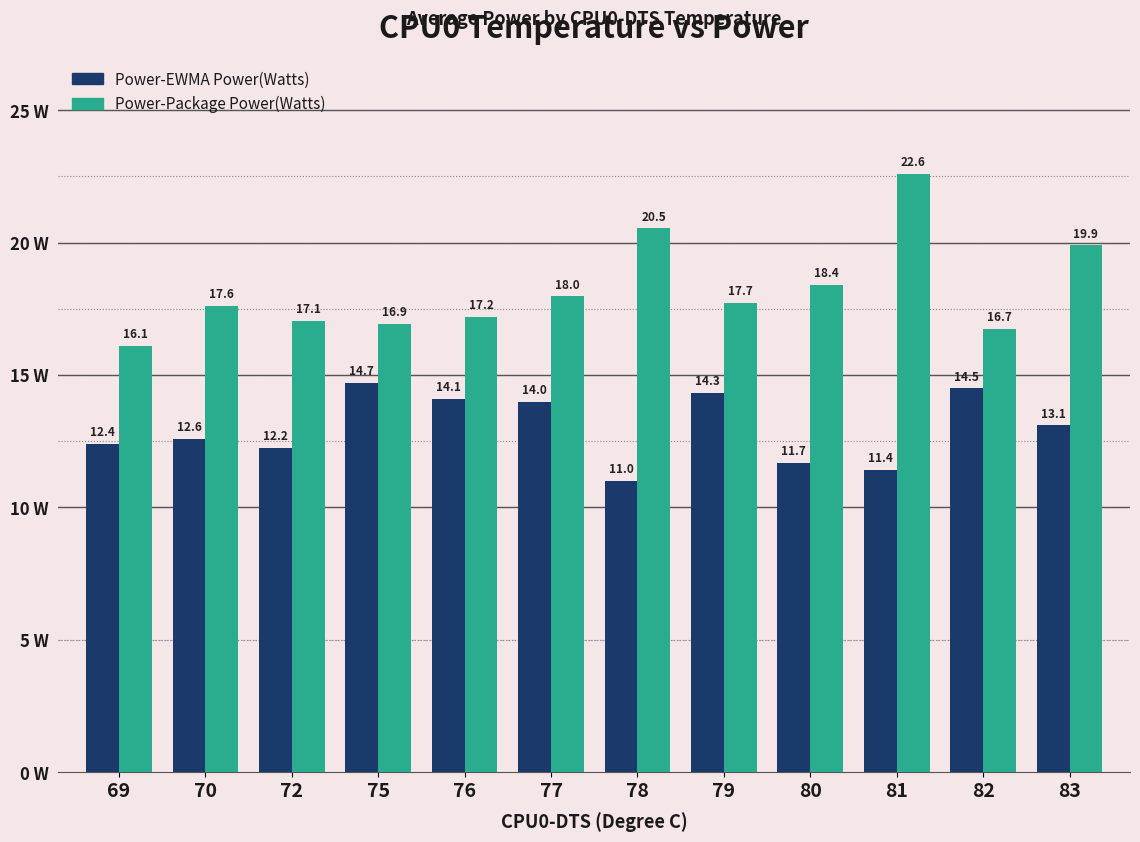

At which label is Power-Package Power(Watts) closest to 19?

80